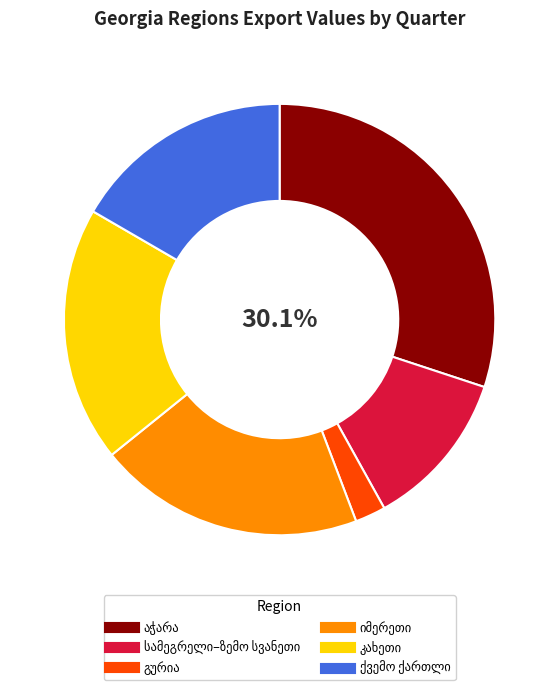

Is there a majority slice in this chart?

No